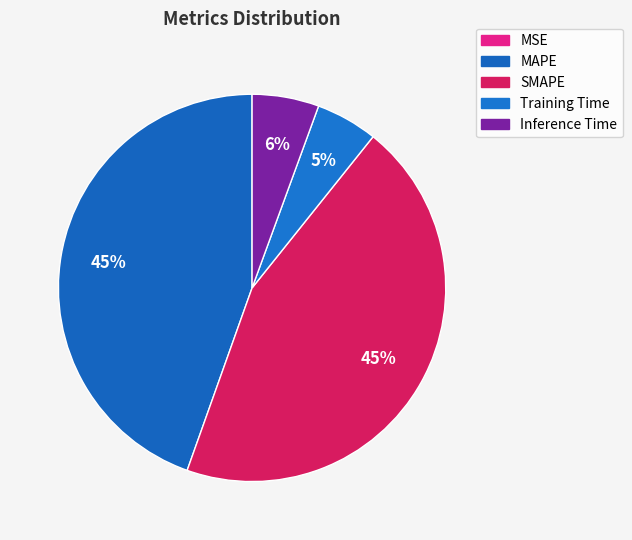

Is there a majority slice in this chart?

No